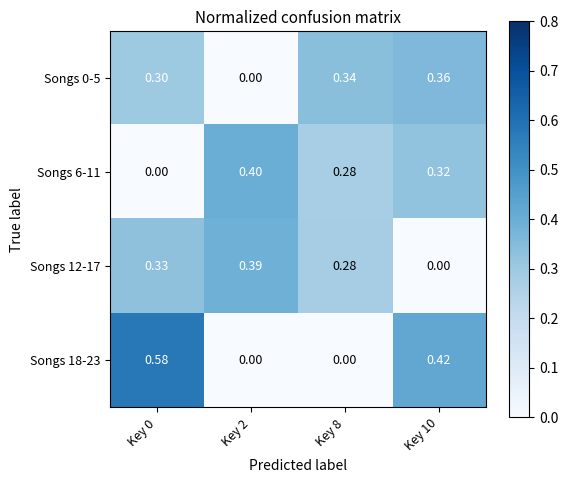

Is the value of Songs 12-17 at Key 8 greater than the value of Songs 6-11 at Key 2?

No